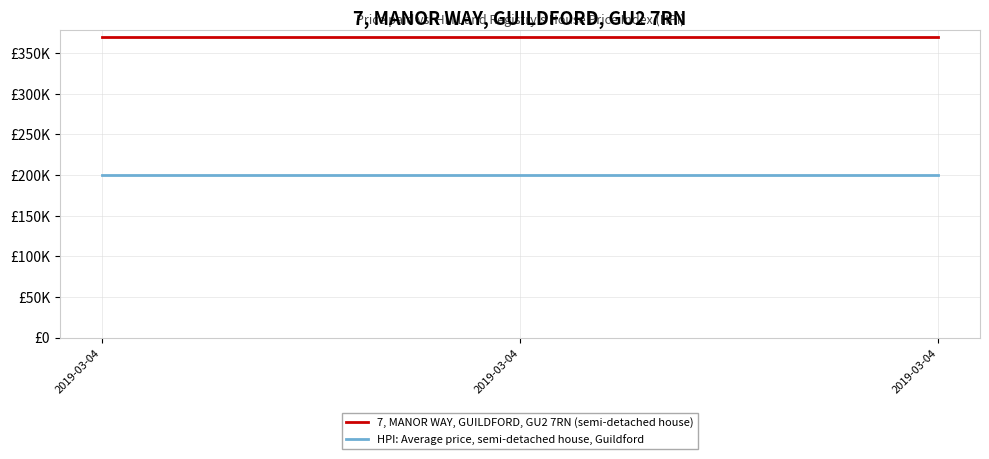

What is the smallest value displayed?

200000